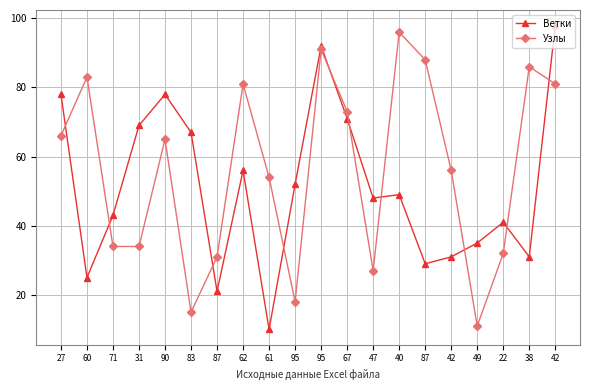

At which category is the sum across all series the highest?

95